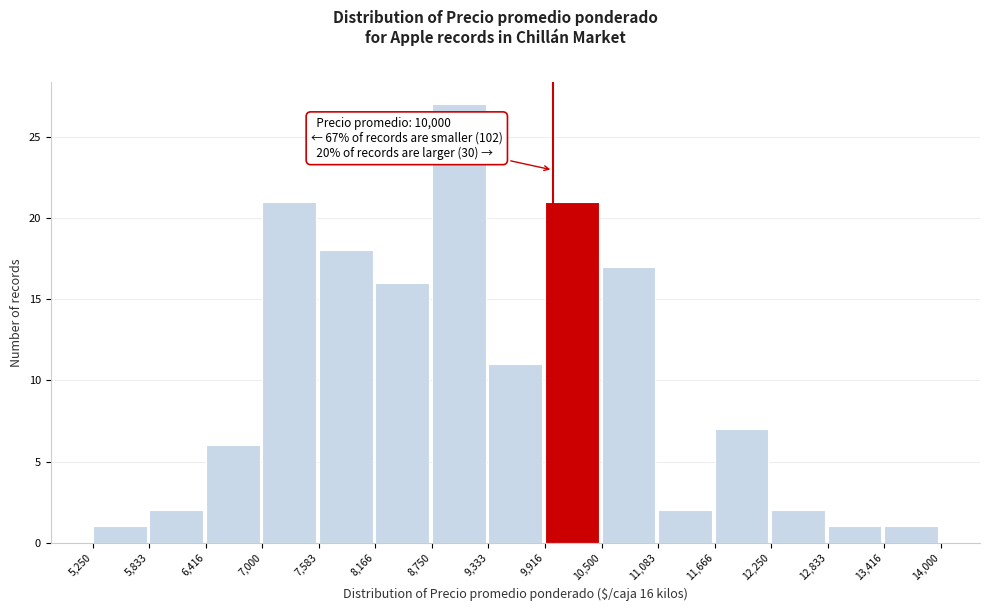

Over which range of the x-axis is the bar tallest?

8,750 to 9,333